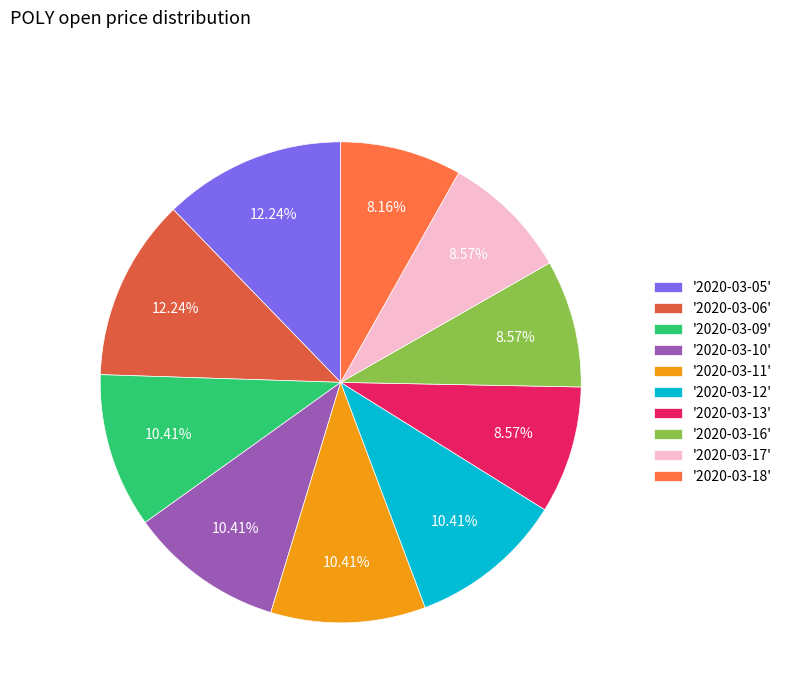

Count the number of slices in the pie.

10